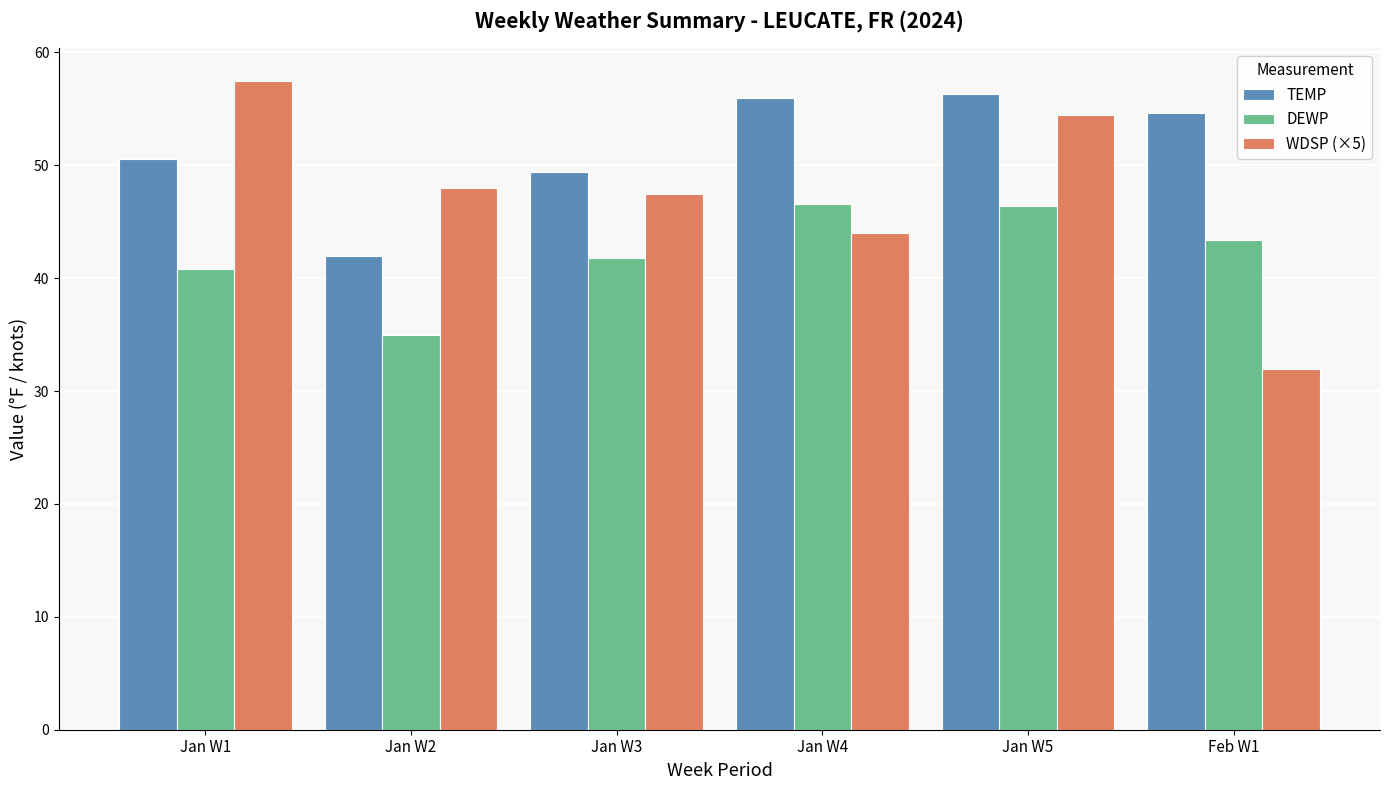

Is the value of DEWP at Jan W5 greater than the value of WDSP (×5) at Jan W5?

No